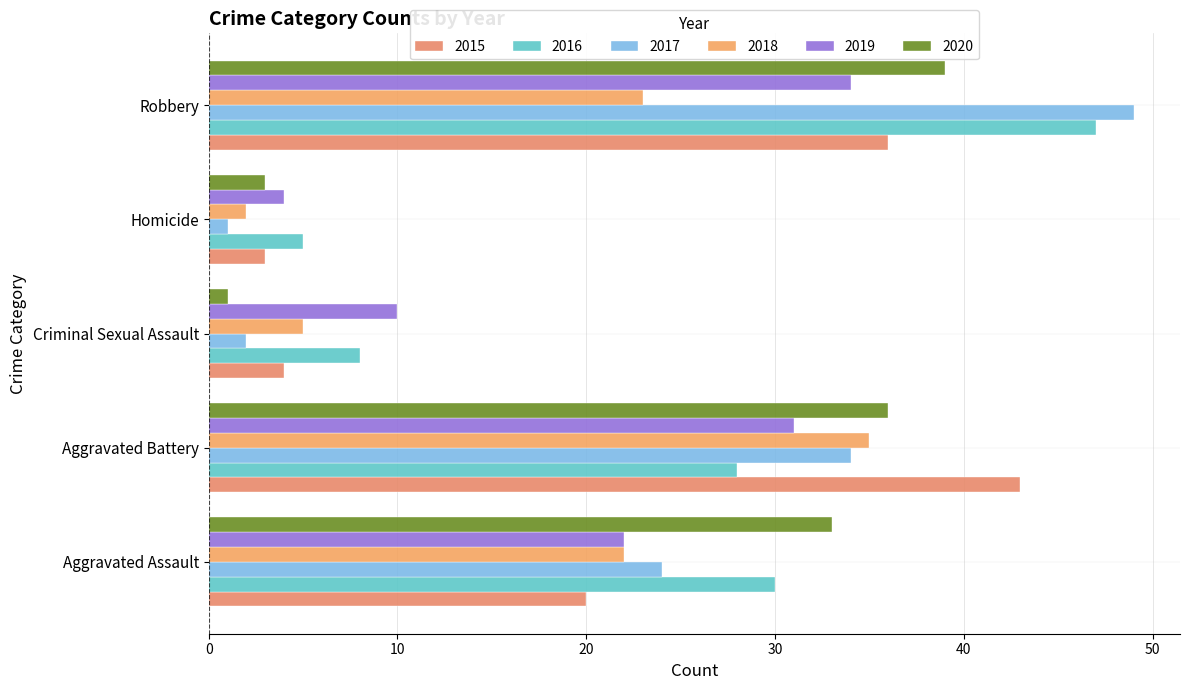

Count the number of data series in this chart.

6